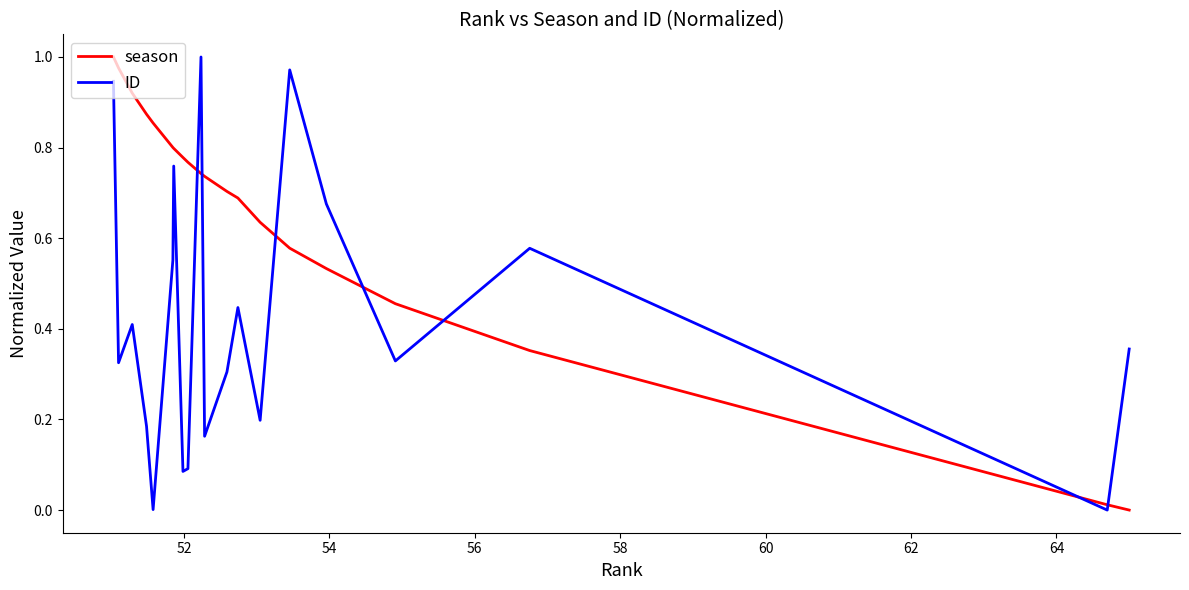

How many distinct data groups are displayed?

2